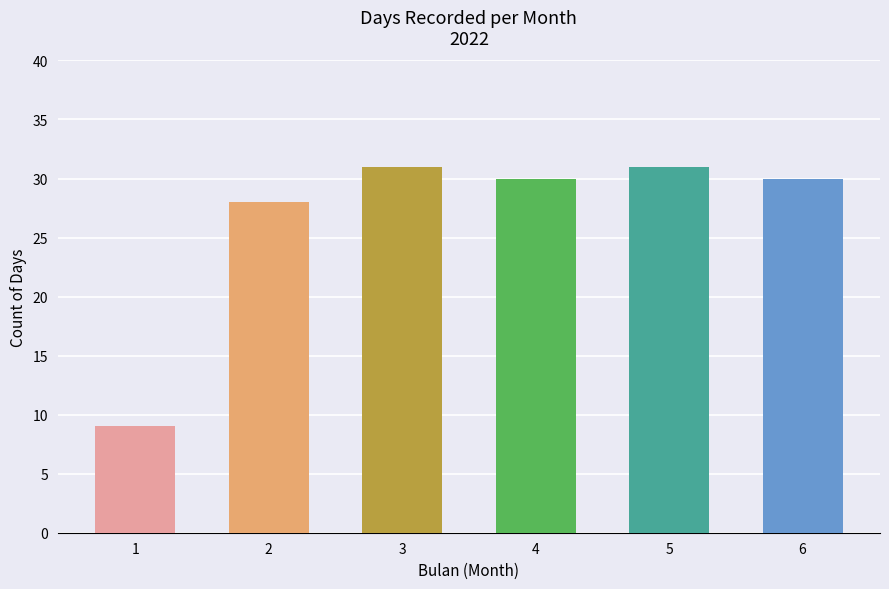

Does the chart contain stacked bars?

No